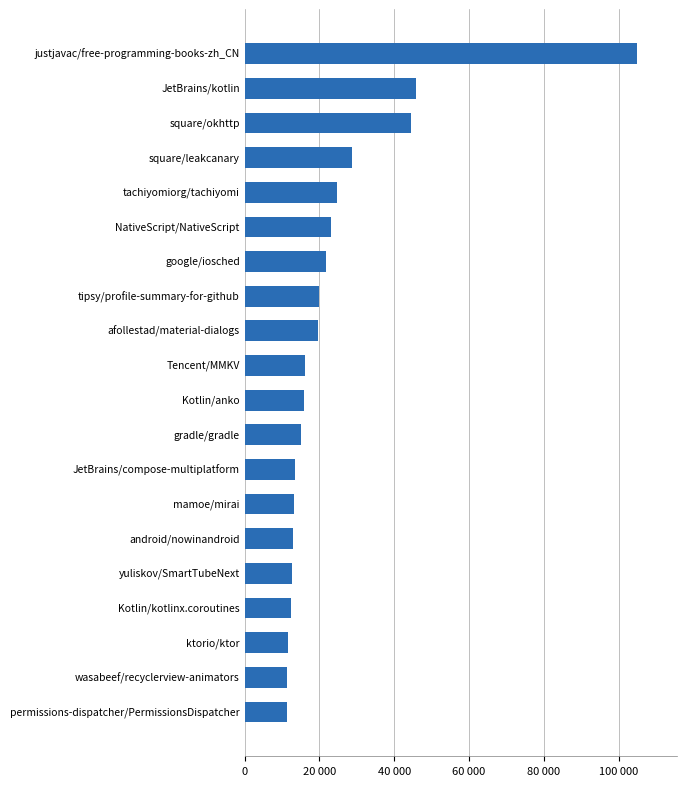

Are the bars horizontal?

Yes